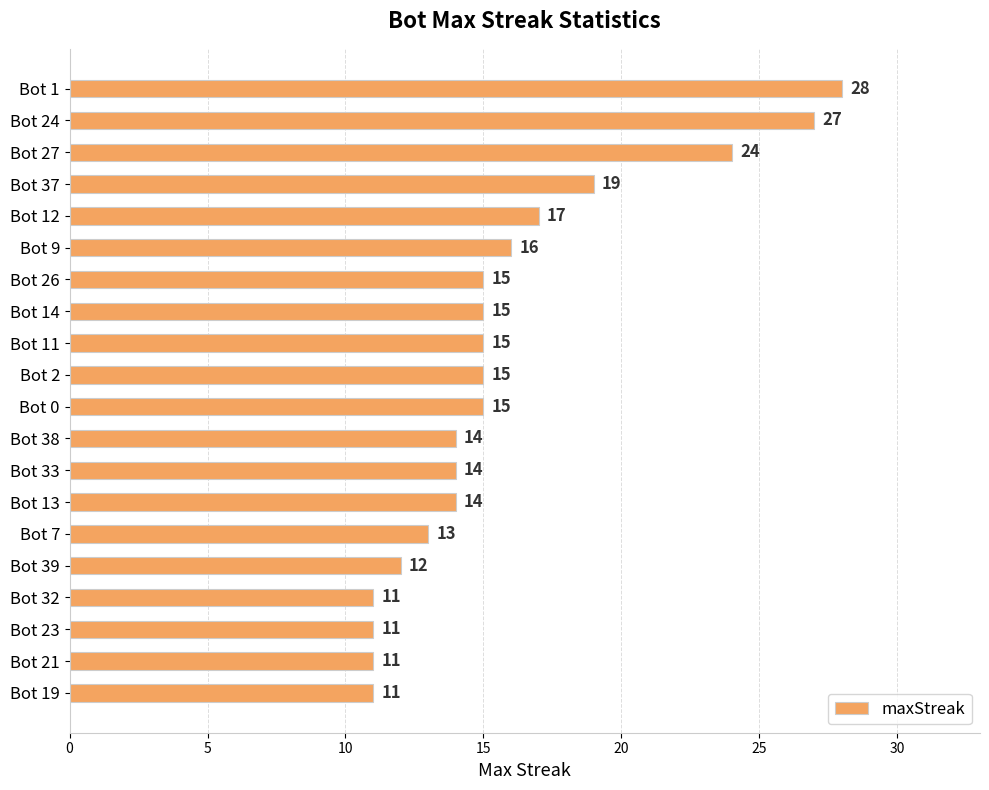

At which label is the value closest to 19?

Bot 37